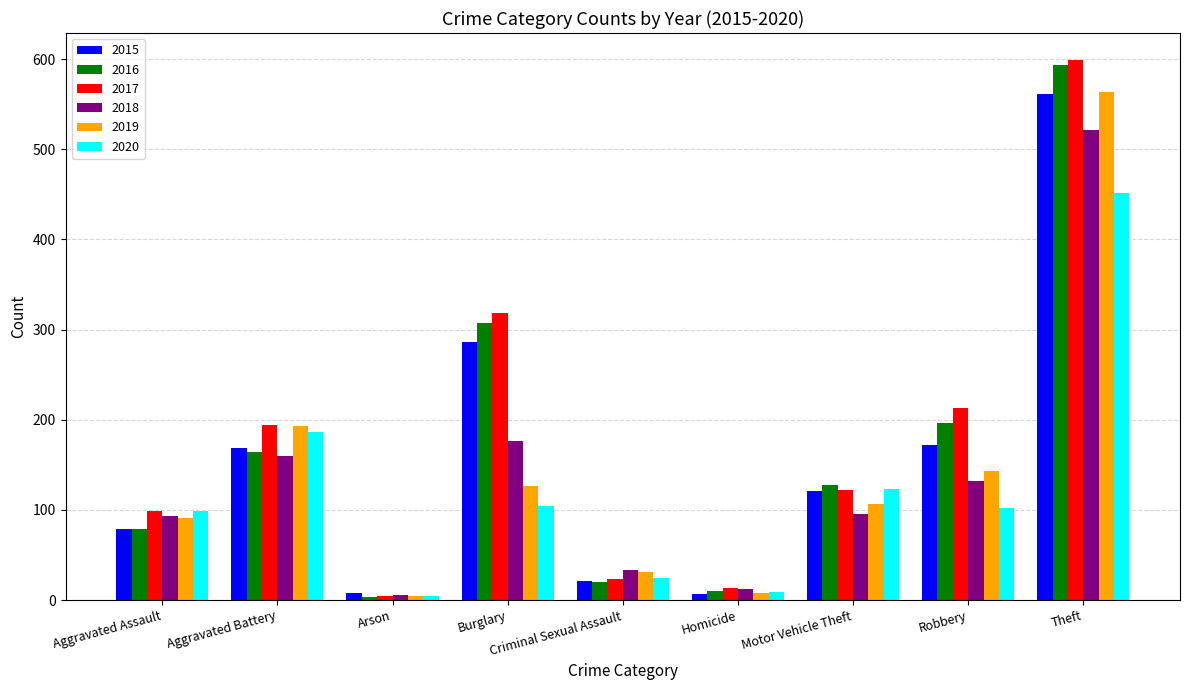

What is the label of the 3rd bar from the left?

Arson